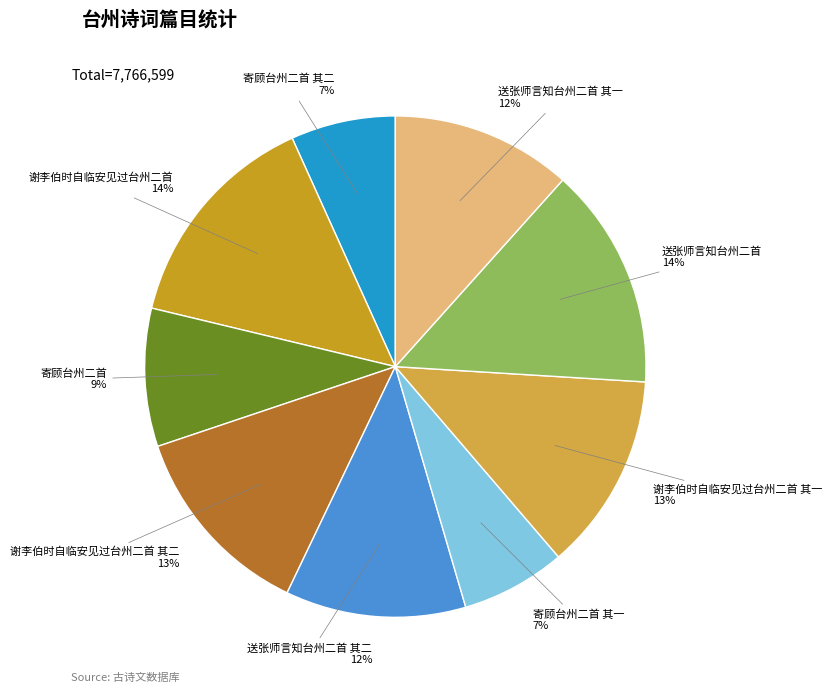

How many slices are in this pie chart?

9